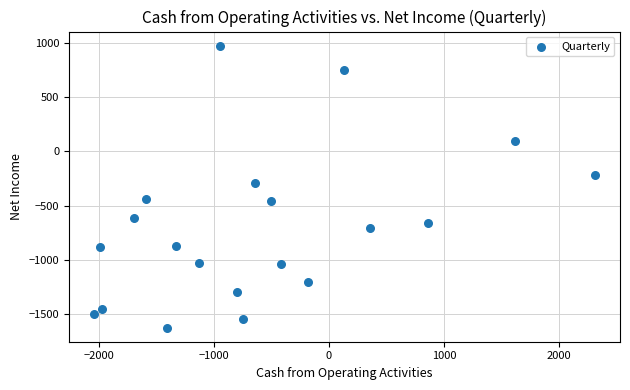

What is the range of Y values (max minus min)?

2596.0